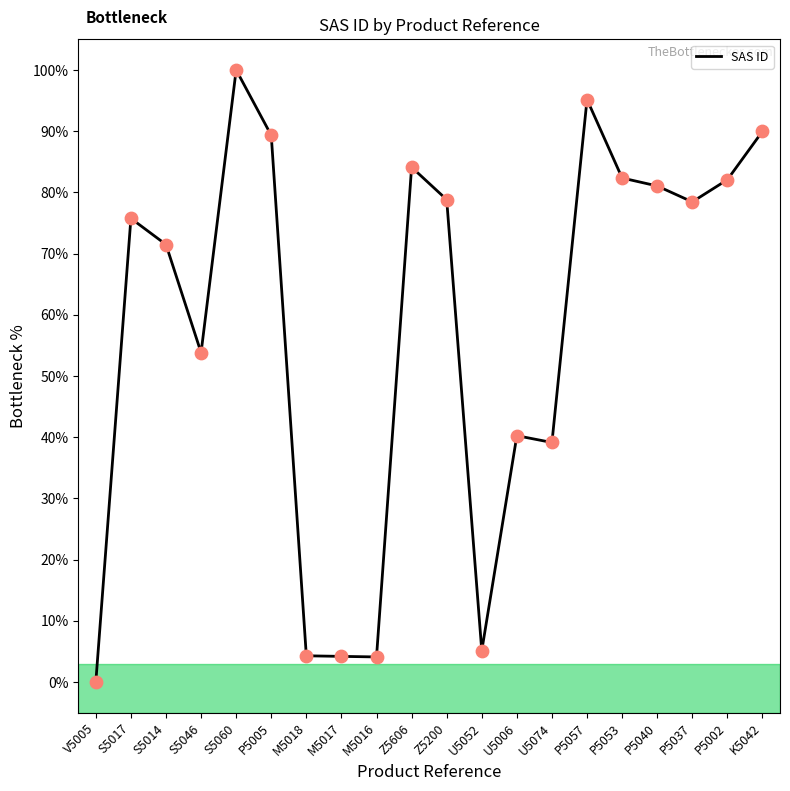

What is the change in value from V5005 to U5074?

+39.1